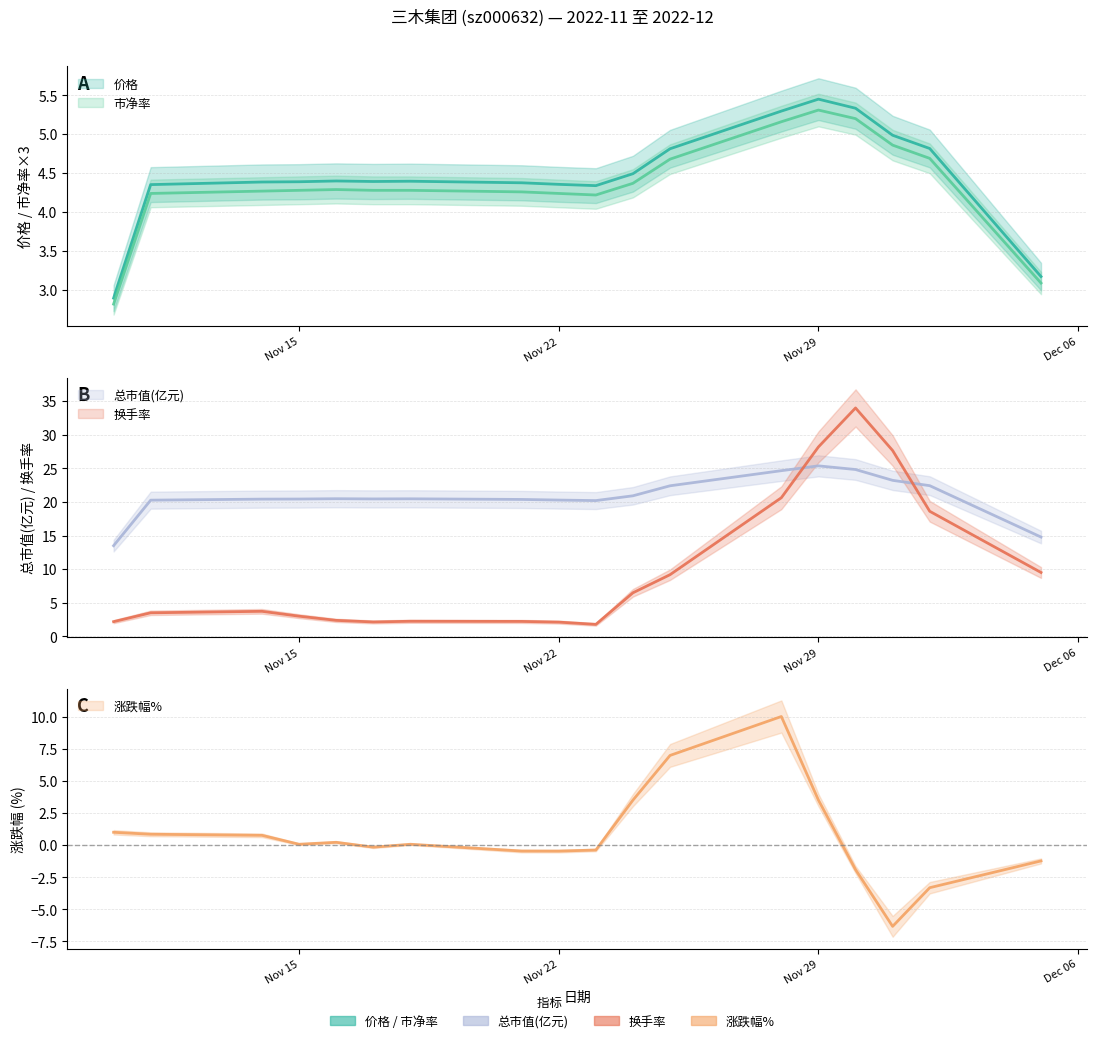

What is the approximate value of 价格 at 2022-12-01?

4.9